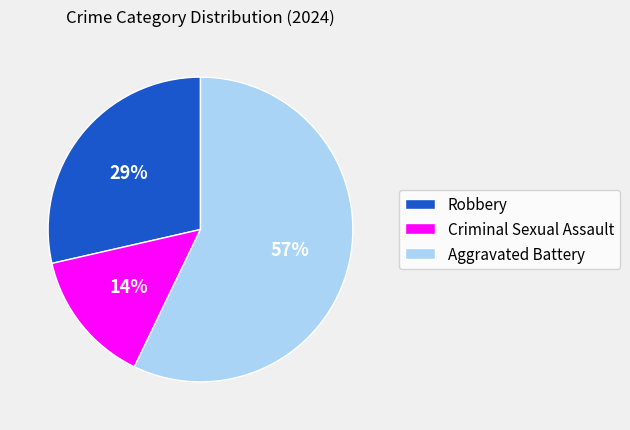

To the nearest percent, what portion does Aggravated Battery represent?

57%